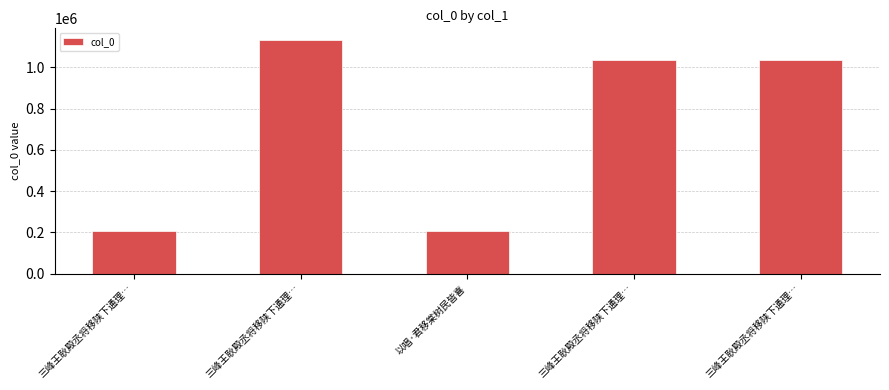

How many data points are less than 1035496?

2